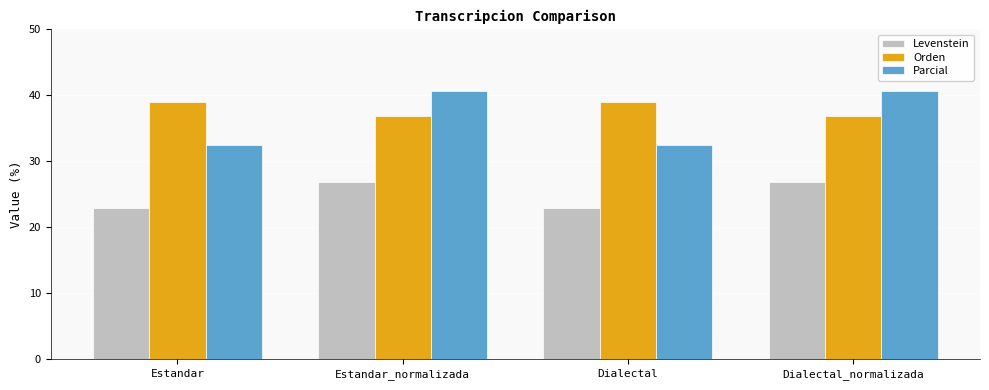

Which series changed the most between Dialectal and Dialectal_normalizada?

Parcial